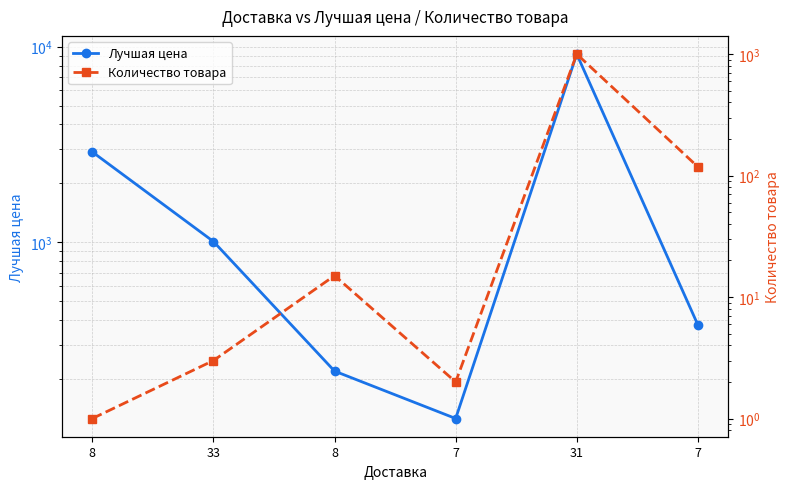

How many data points in Лучшая цена are less than 1010?

3